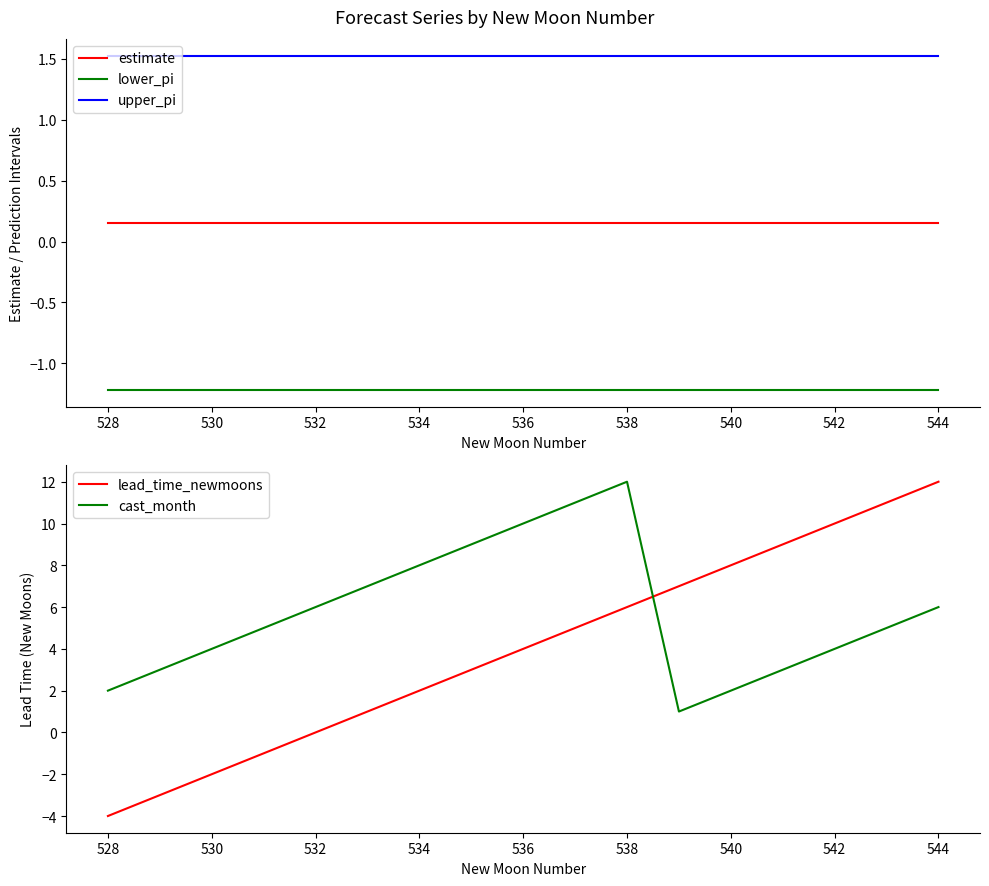

Is it true that lead_time_newmoons equals -6 at 528?

False